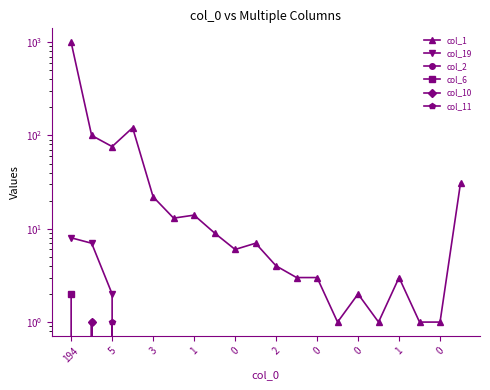

The col_19 series shows -3 at 11. True or false?

False